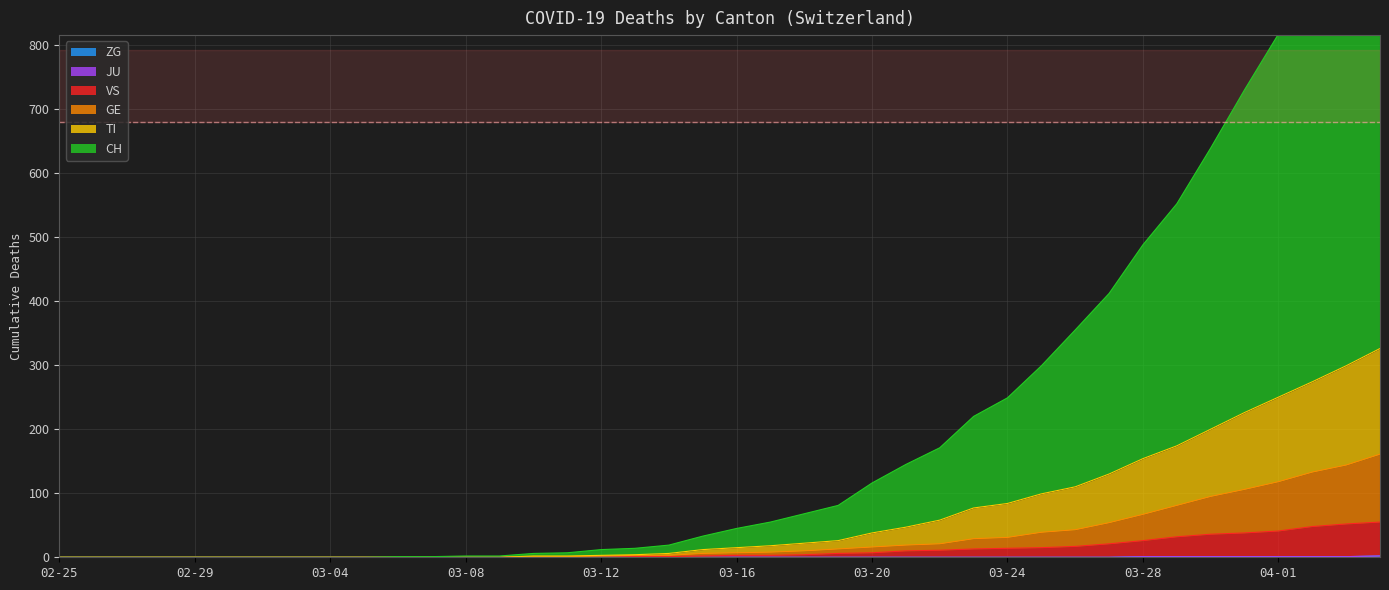

Is the value of TI at 2020-04-01 greater than the value of VS at 2020-03-13?

Yes